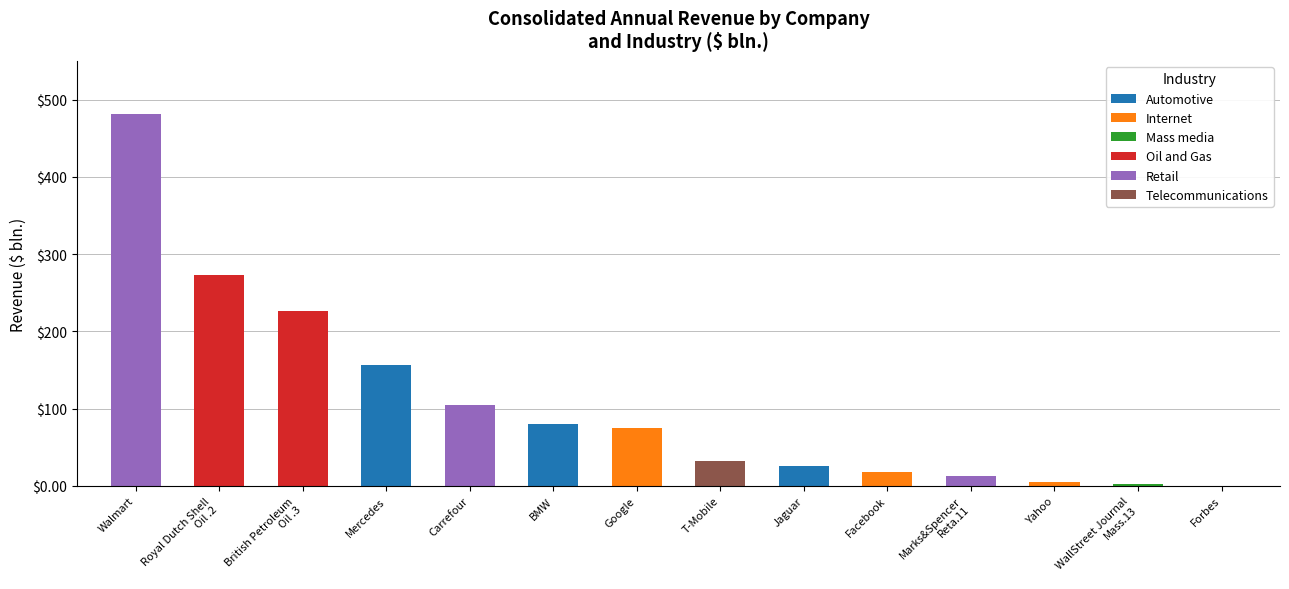

Are the bars grouped side by side (vs. stacked)?

Yes